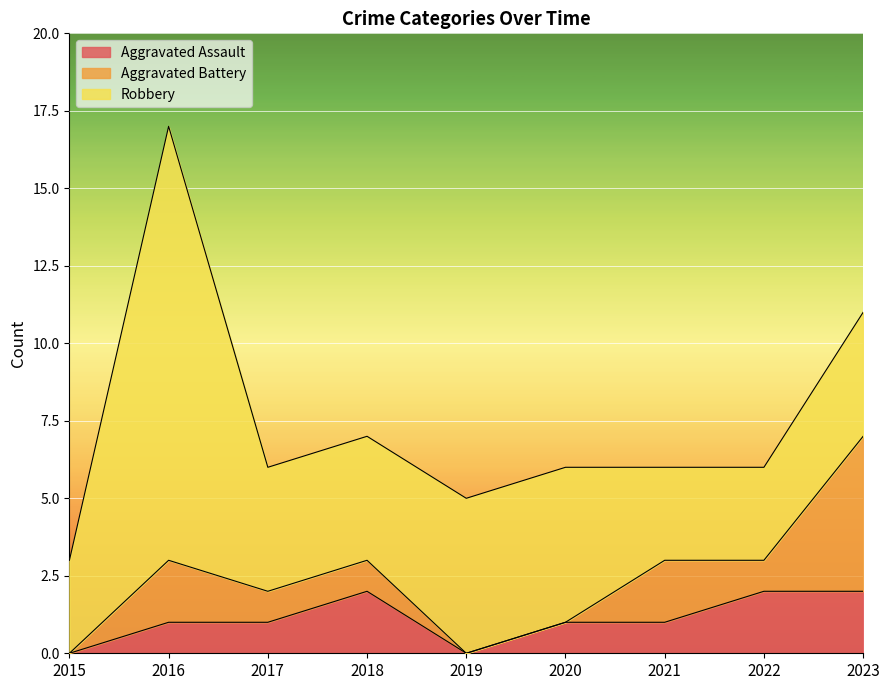

How many interior local valleys does the Aggravated Battery series have?

1